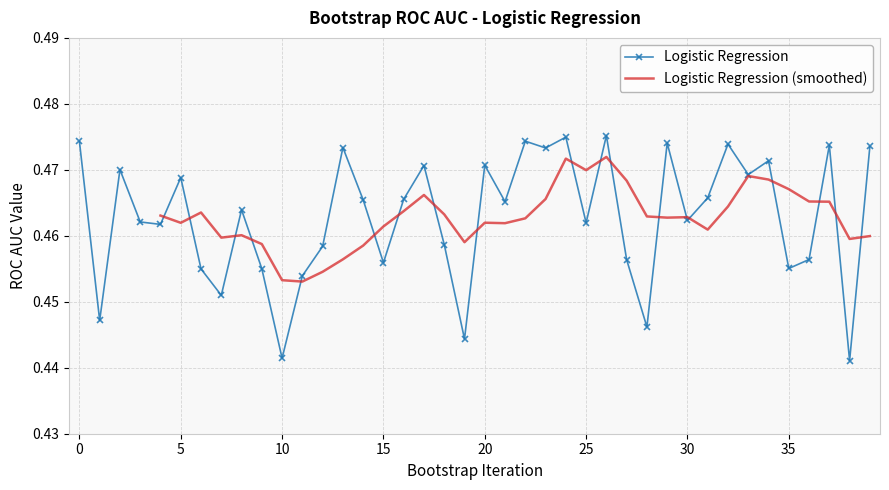

List the labels in order of value, smallest first.

38, 10, 19, 28, 1, 7, 11, 6, 9, 35, 15, 27, 36, 12, 18, 4, 25, 3, 30, 8, 21, 14, 16, 31, 5, 33, 2, 17, 20, 34, 23, 13, 39, 37, 32, 29, 0, 22, 24, 26